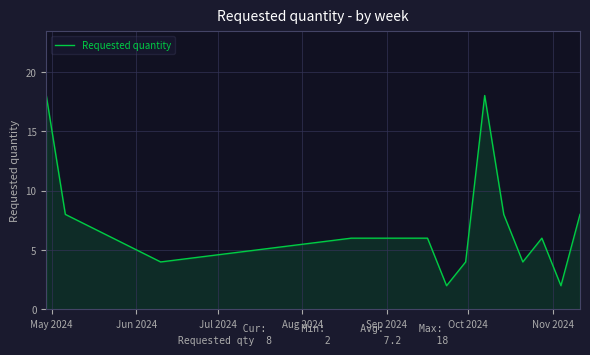

What is the difference between the maximum and minimum values?

16